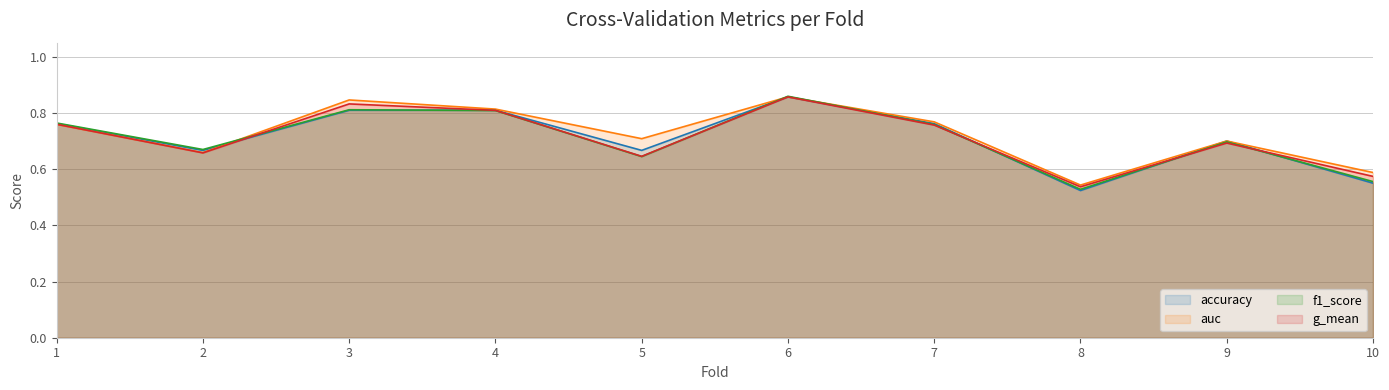

At which label does g_mean reach its peak?

6